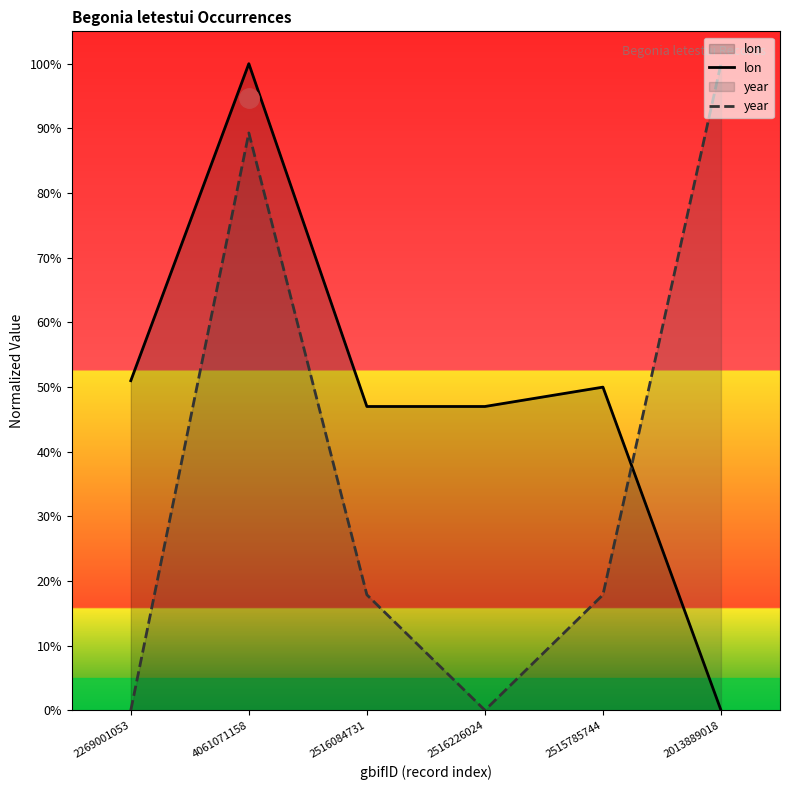

In year, how many points are lower than both neighbors (excluding endpoints)?

1